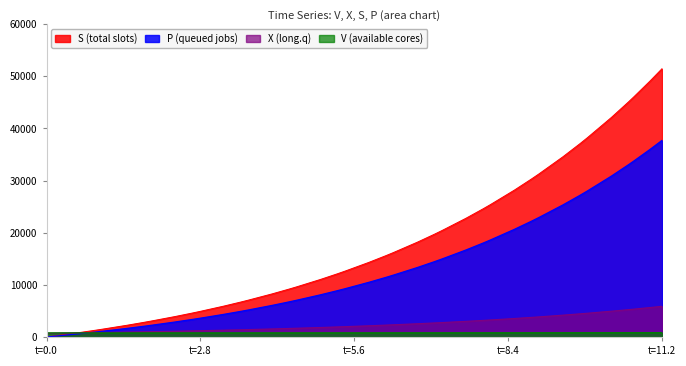

Which series has the largest range (max minus min)?

S (total slots)